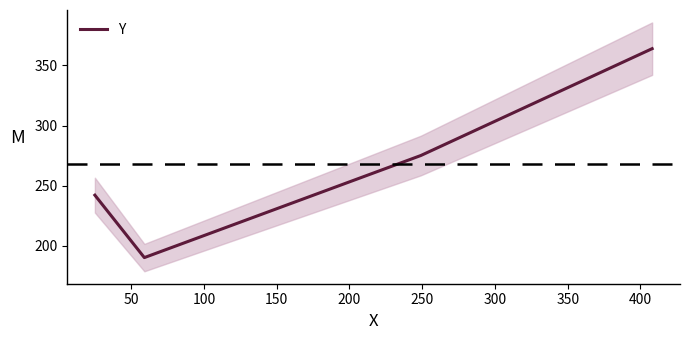

What is the difference between the maximum and second lowest values?

122